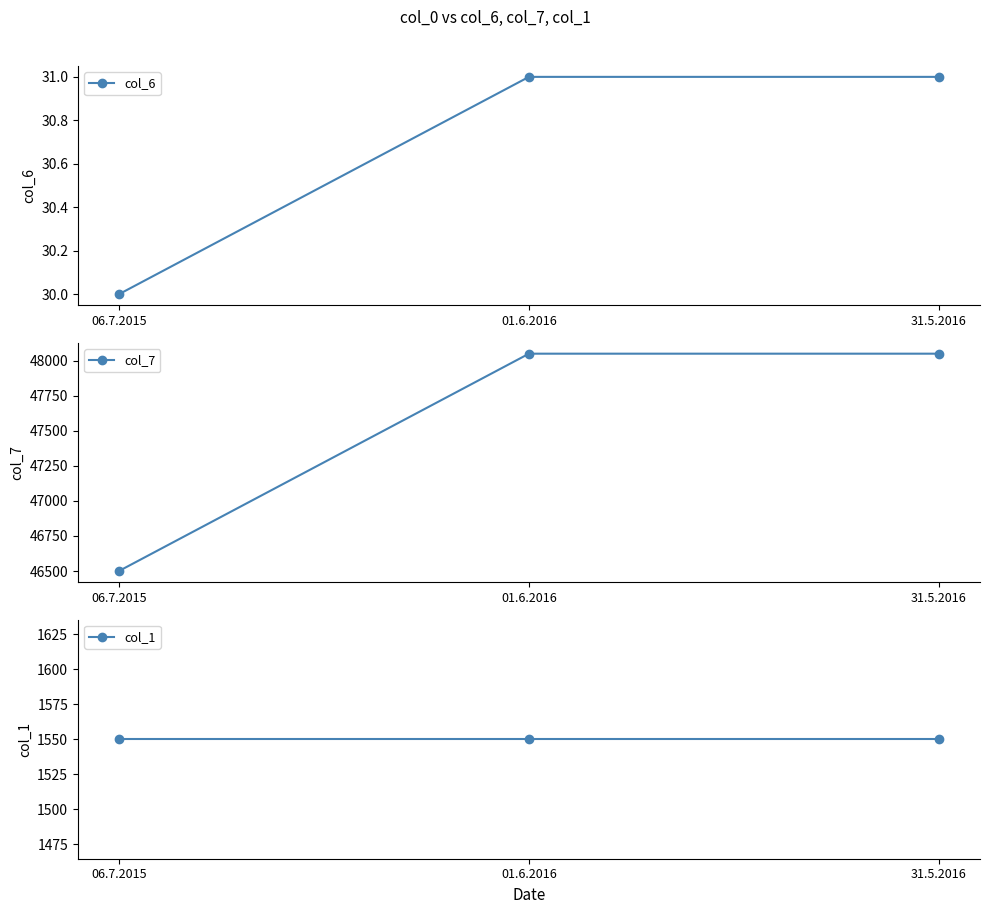

Is this an area chart (filled region under the line)?

No